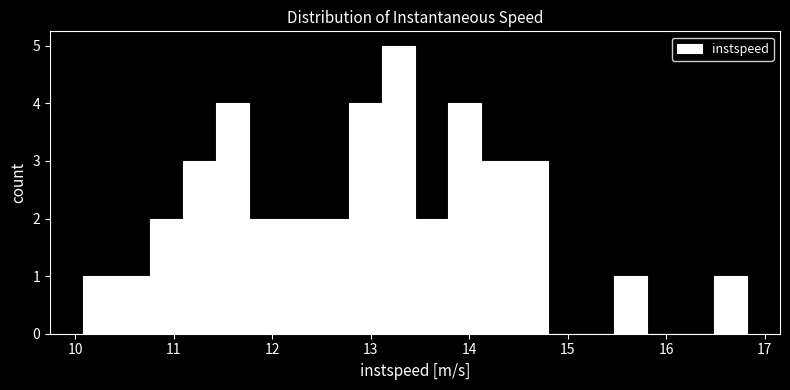

Read against the x-axis, roughly where is the centre of the tallest bar?

13.3